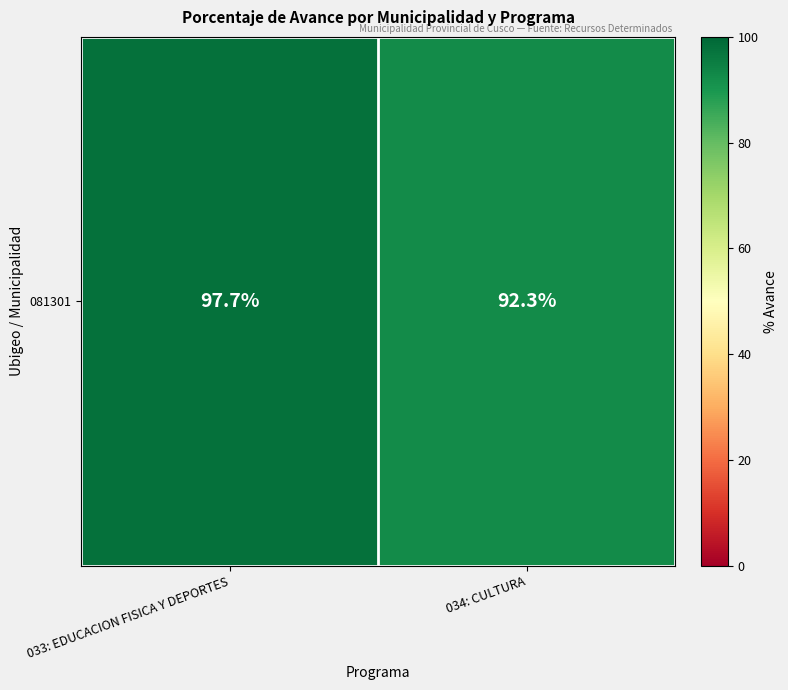

Is it true that the value at 034: CULTURA is 129.4?

False